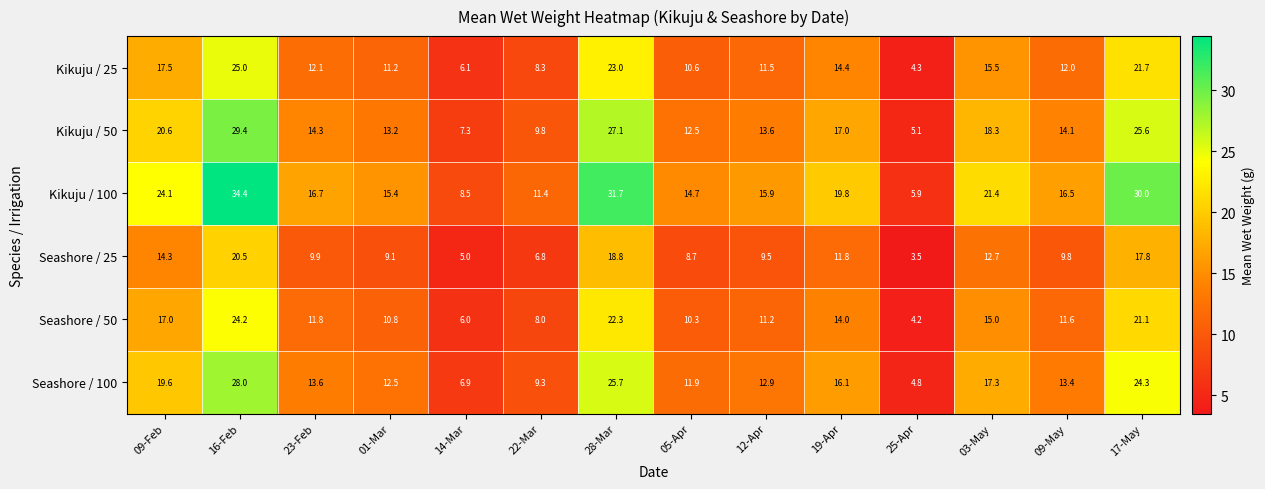

At which category does the chart reach its minimum across all series?

25-Apr